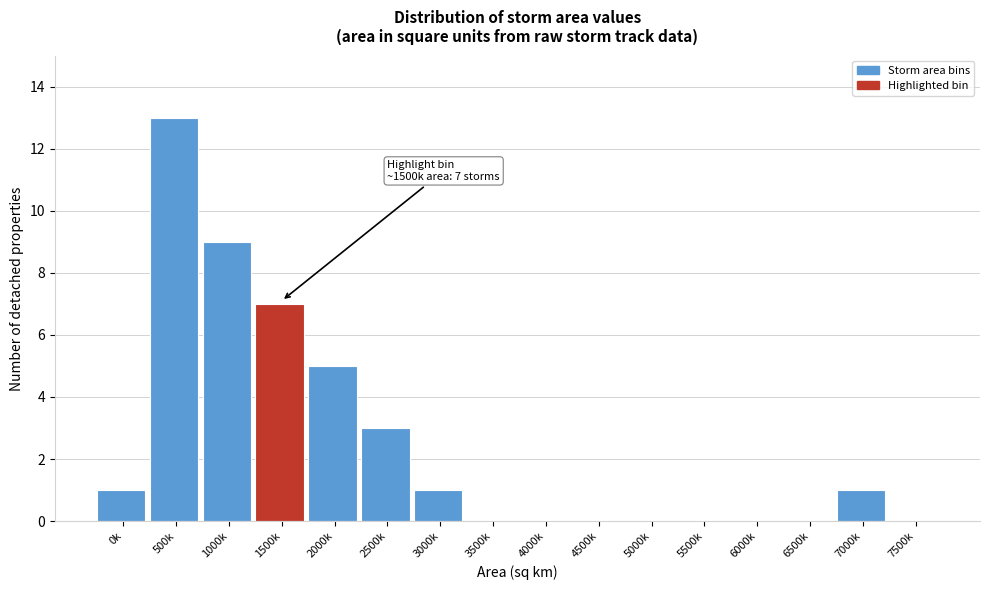

Reading left to right, what are all the values shown in this chart?

0k=1	500k=13	1000k=9	1500k=7	2000k=5	2500k=3	3000k=1	3500k=0	4000k=0	4500k=0	5000k=0	5500k=0	6000k=0	6500k=0	7000k=1	7500k=0